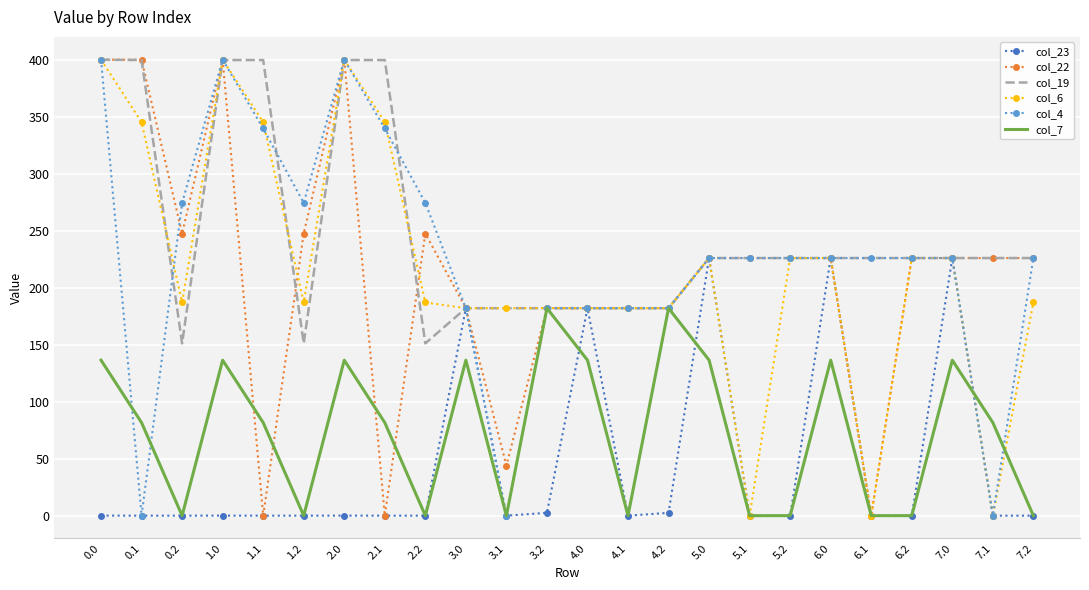

In col_7, how many points are higher than both neighbors (excluding endpoints)?

7